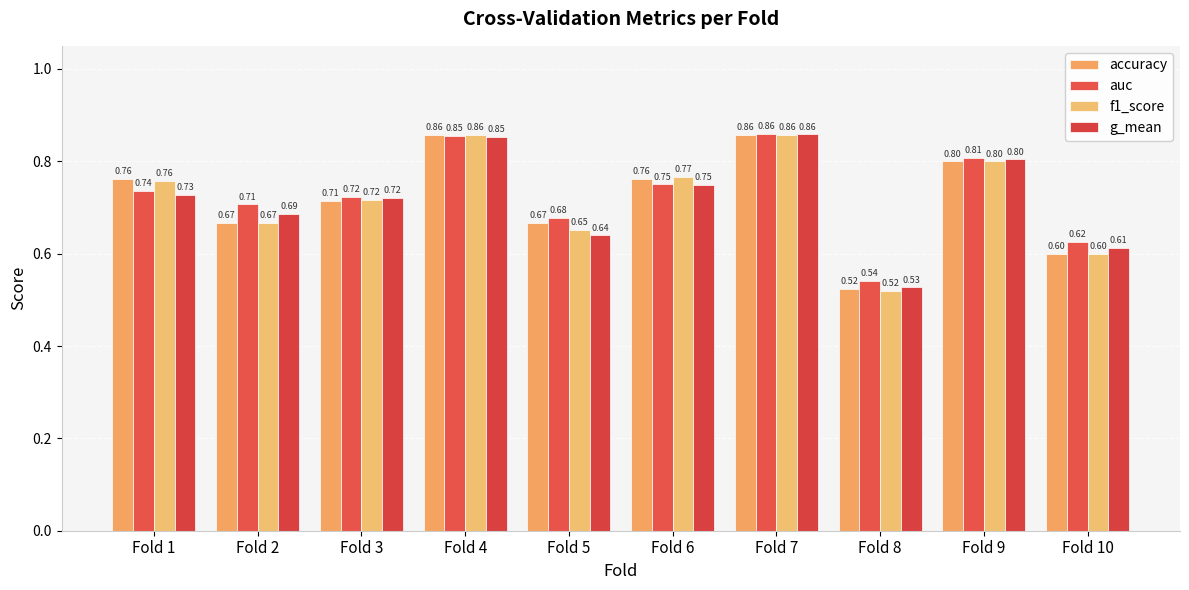

Reading left to right, extract all data points from this chart.

accuracy: Fold 1=0.8	Fold 2=0.7	Fold 3=0.7	Fold 4=0.9	Fold 5=0.7	Fold 6=0.8	Fold 7=0.9	Fold 8=0.5	Fold 9=0.8	Fold 10=0.6
auc: Fold 1=0.7	Fold 2=0.7	Fold 3=0.7	Fold 4=0.9	Fold 5=0.7	Fold 6=0.8	Fold 7=0.9	Fold 8=0.5	Fold 9=0.8	Fold 10=0.6
f1_score: Fold 1=0.8	Fold 2=0.7	Fold 3=0.7	Fold 4=0.9	Fold 5=0.7	Fold 6=0.8	Fold 7=0.9	Fold 8=0.5	Fold 9=0.8	Fold 10=0.6
g_mean: Fold 1=0.7	Fold 2=0.7	Fold 3=0.7	Fold 4=0.9	Fold 5=0.6	Fold 6=0.7	Fold 7=0.9	Fold 8=0.5	Fold 9=0.8	Fold 10=0.6